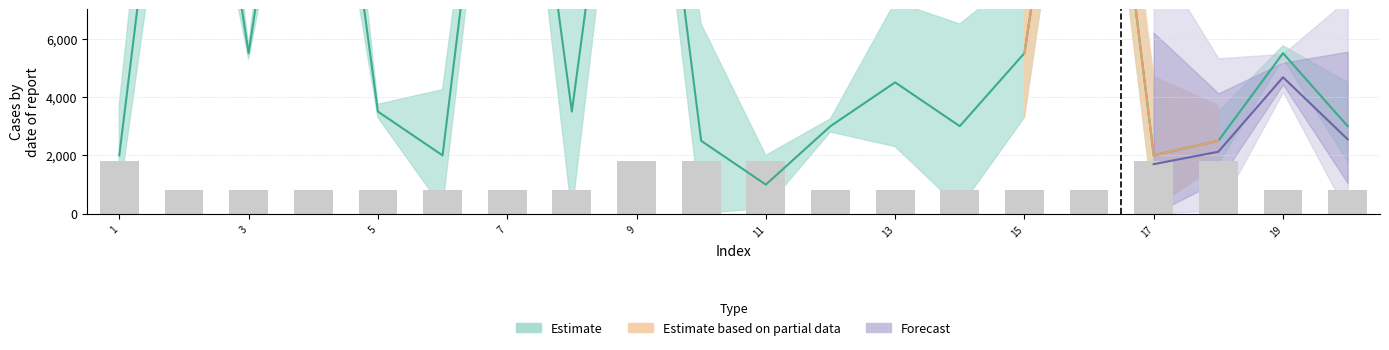

Reading left to right, extract all data points from this chart.

1800	800	800	800	800	800	800	800	1800	1800	1800	800	800	800	800	800	1800	1800	800	800